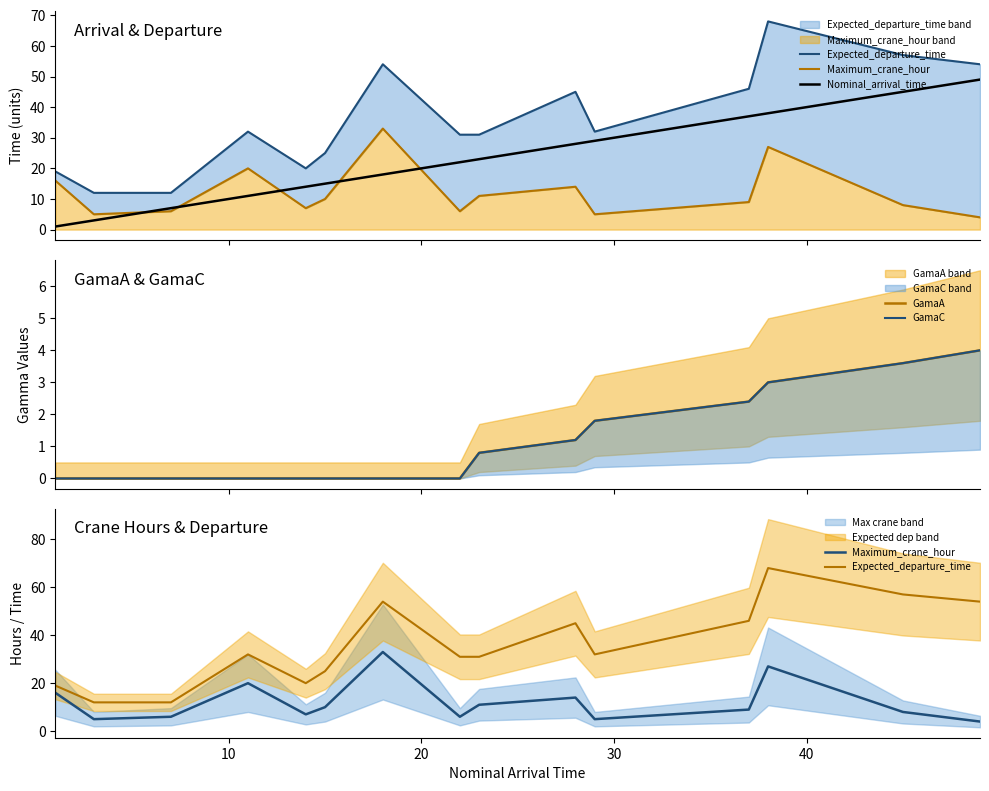

What is the maximum value for Nominal_arrival_time?

49